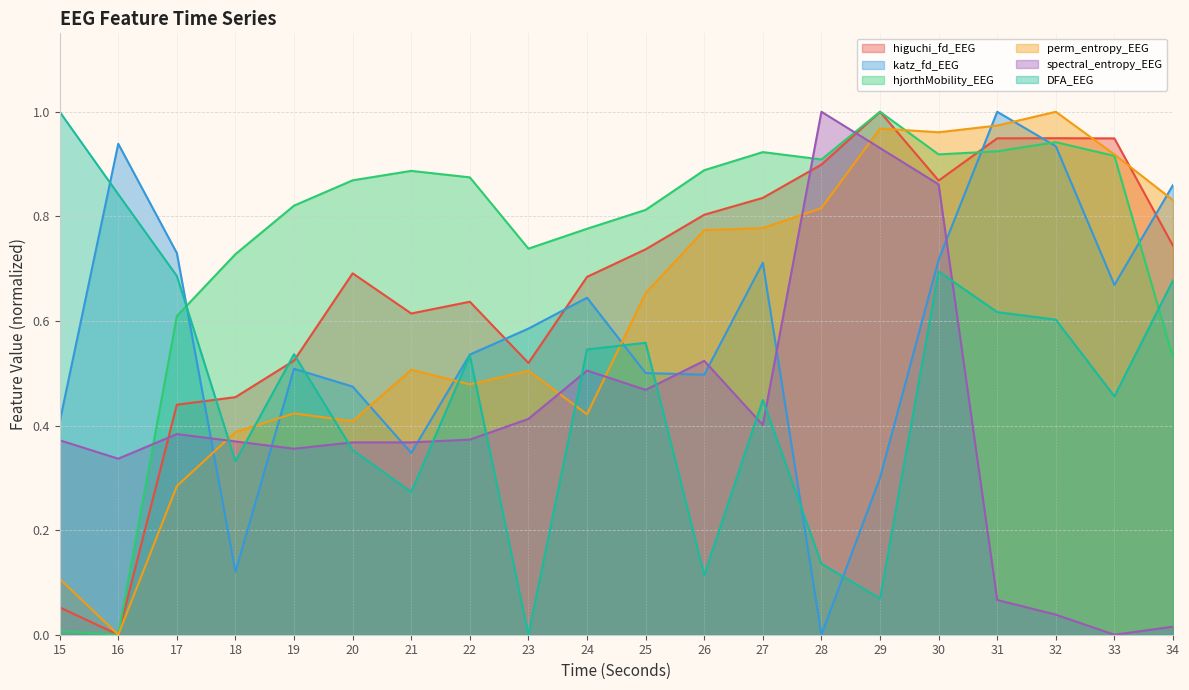

How many intersections are there between higuchi_fd_EEG and DFA_EEG?

3